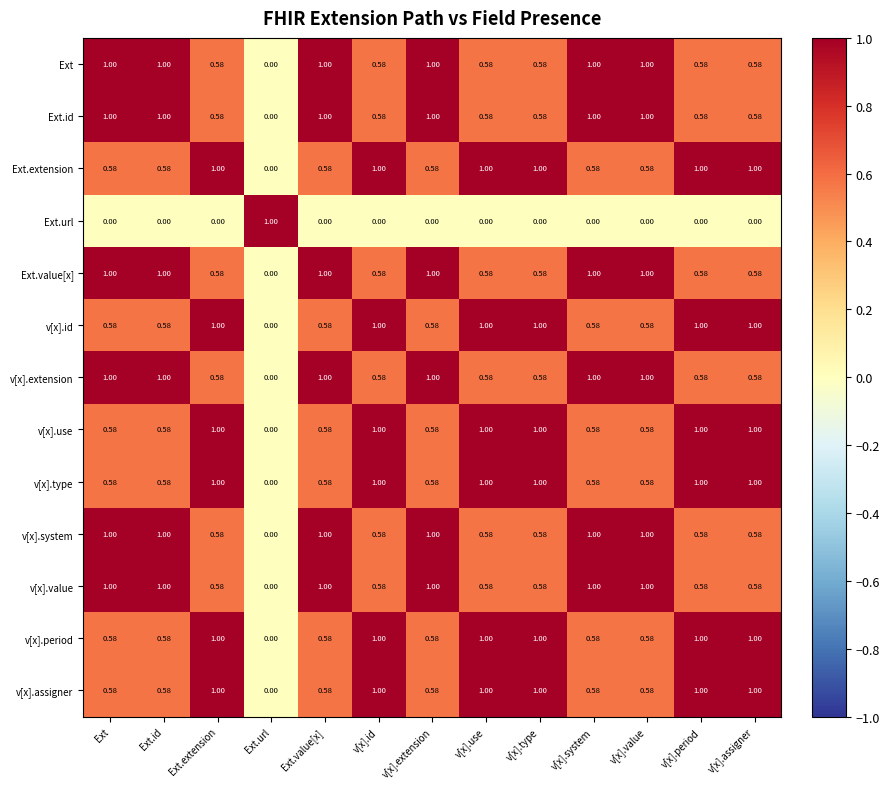

How many distinct data groups are displayed?

13